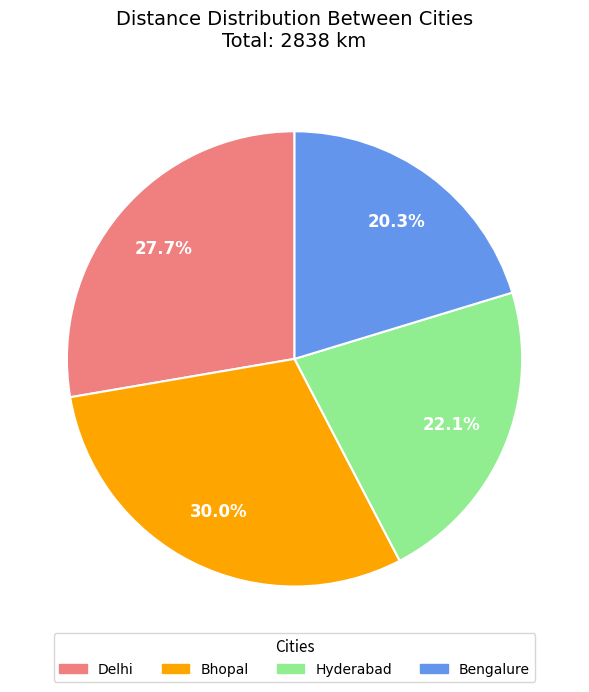

What is the largest slice in the pie chart?

Bhopal